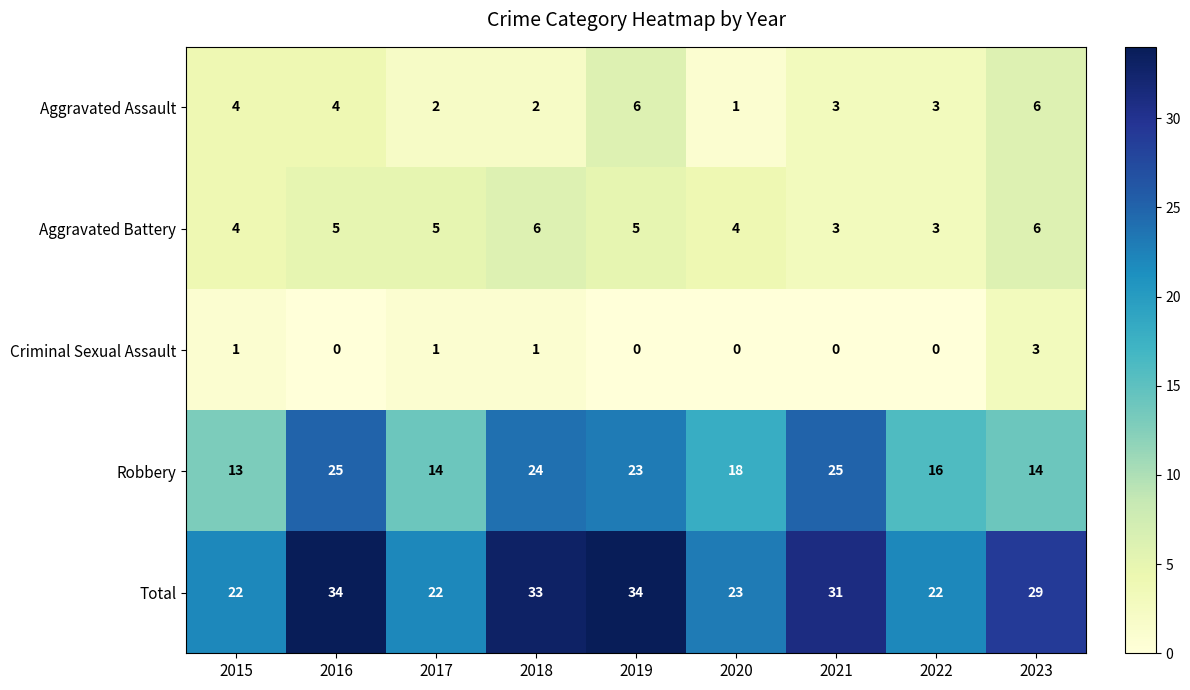

Which series changed the most between 2017 and 2019?

Total